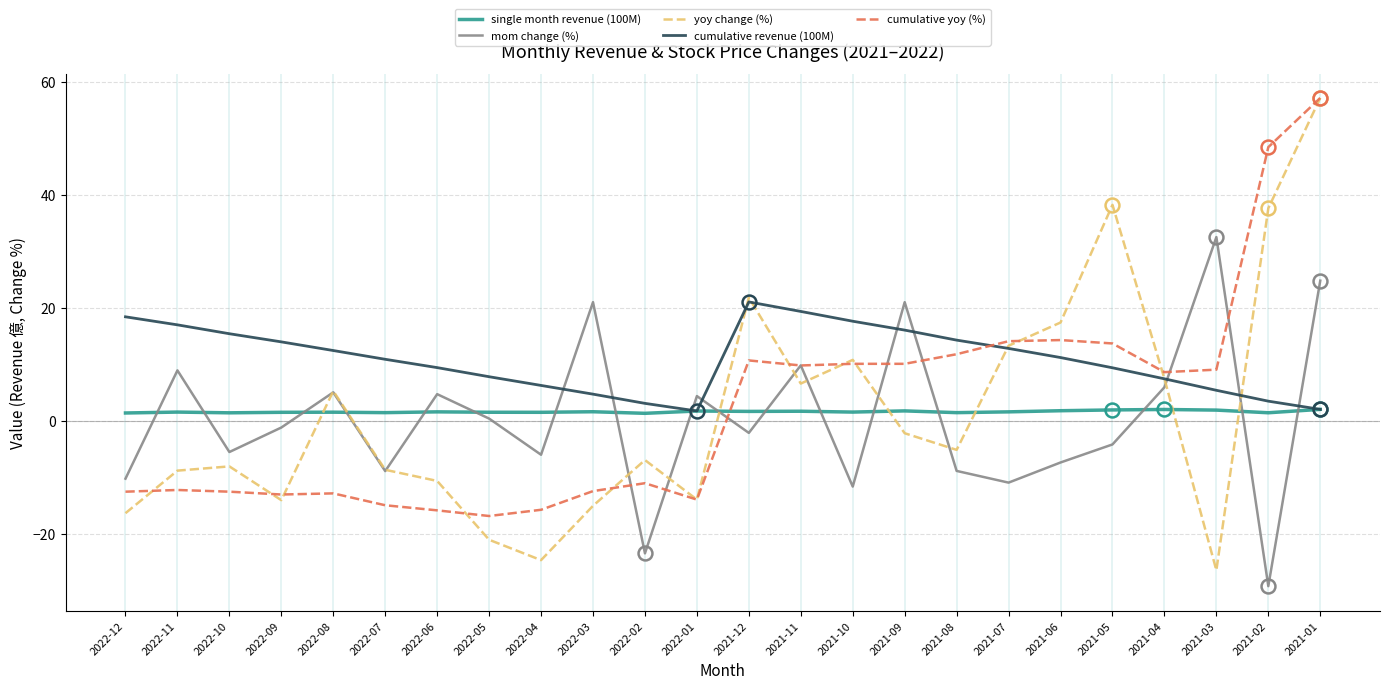

At 2021-03, list the series in order from largest to smallest.

mom change (%), cumulative yoy (%), cumulative revenue (100M), single month revenue (100M), yoy change (%)